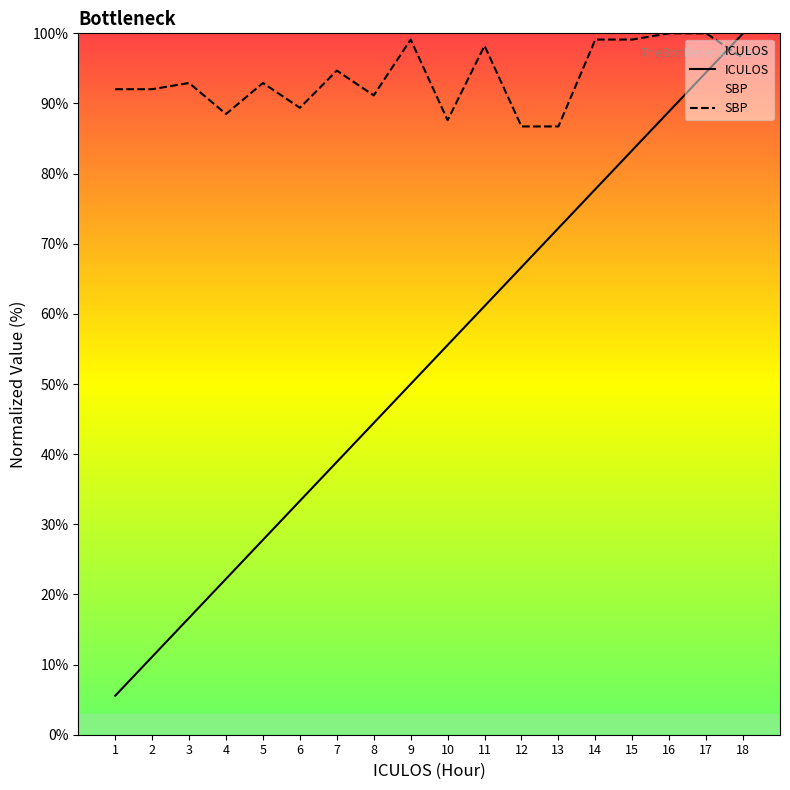

Reading left to right, transcribe all the data shown in this chart.

ICULOS: 5.6	11.1	16.7	22.2	27.8	33.3	38.9	44.4	50.0	55.6	61.1	66.7	72.2	77.8	83.3	88.9	94.4	100.0
SBP: 92.0	92.0	92.9	88.5	92.9	89.4	94.7	91.2	99.1	87.6	98.2	86.7	86.7	99.1	99.1	100.0	100.0	96.5